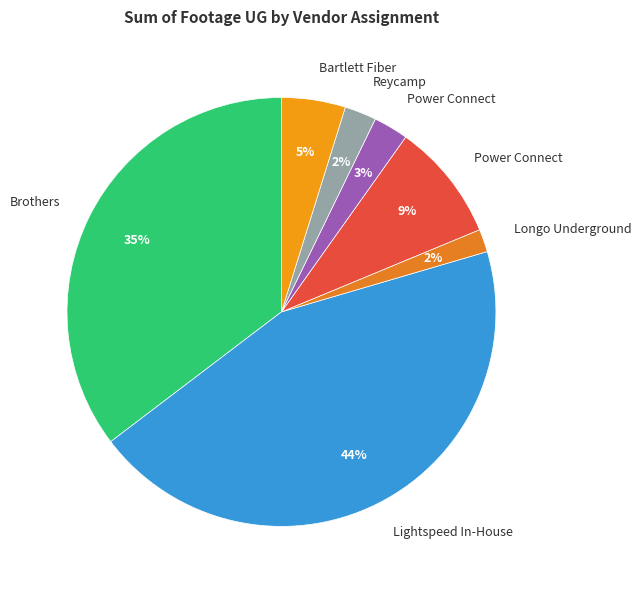

Count the number of slices in the pie.

7